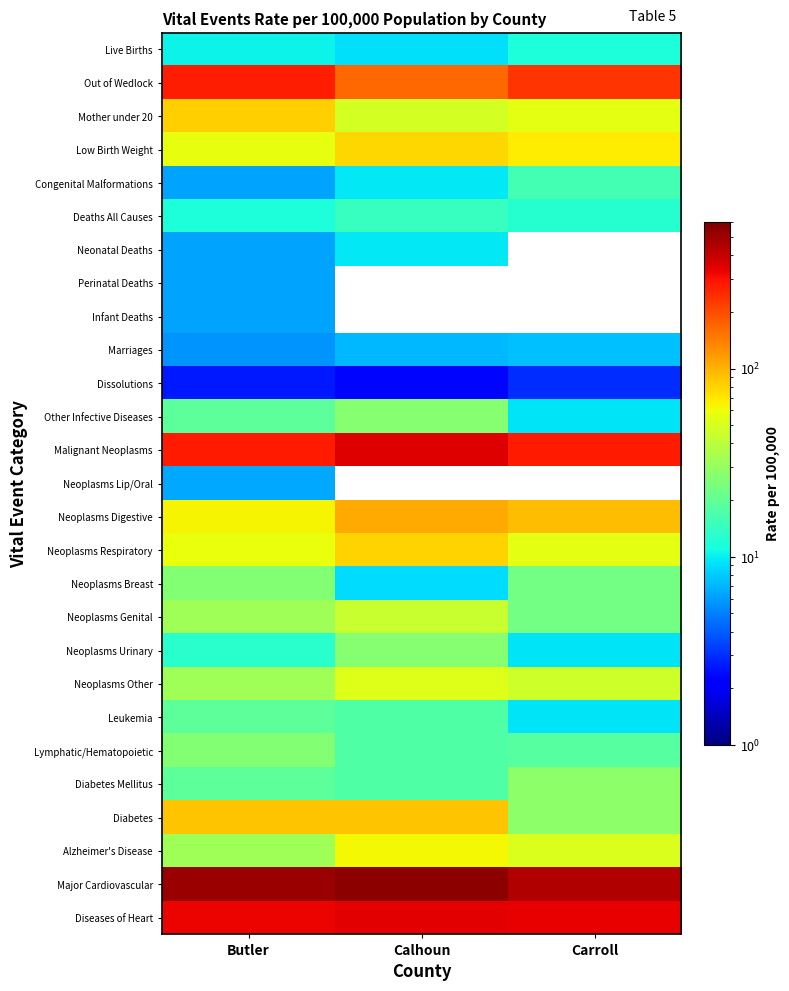

What is the greatest value displayed?

547.8